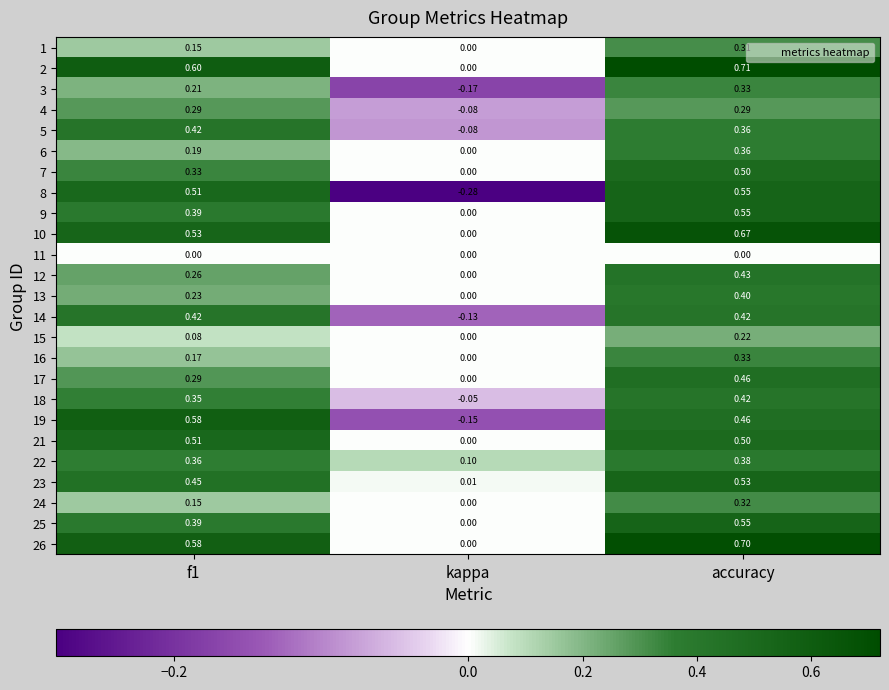

Count the number of data series in this chart.

25